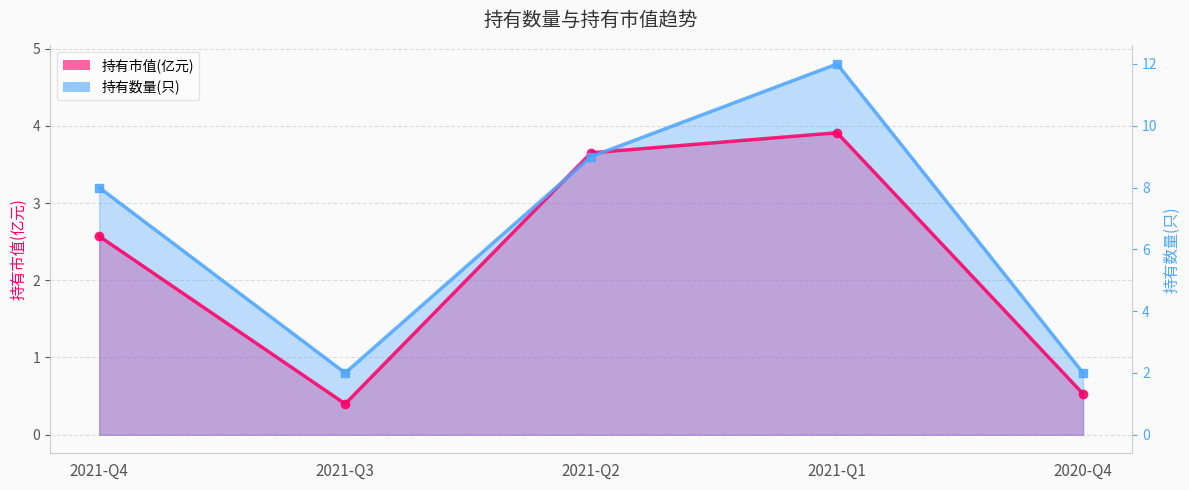

What is the value of the 持有市值(亿元) point at the 5th from the left?

0.5